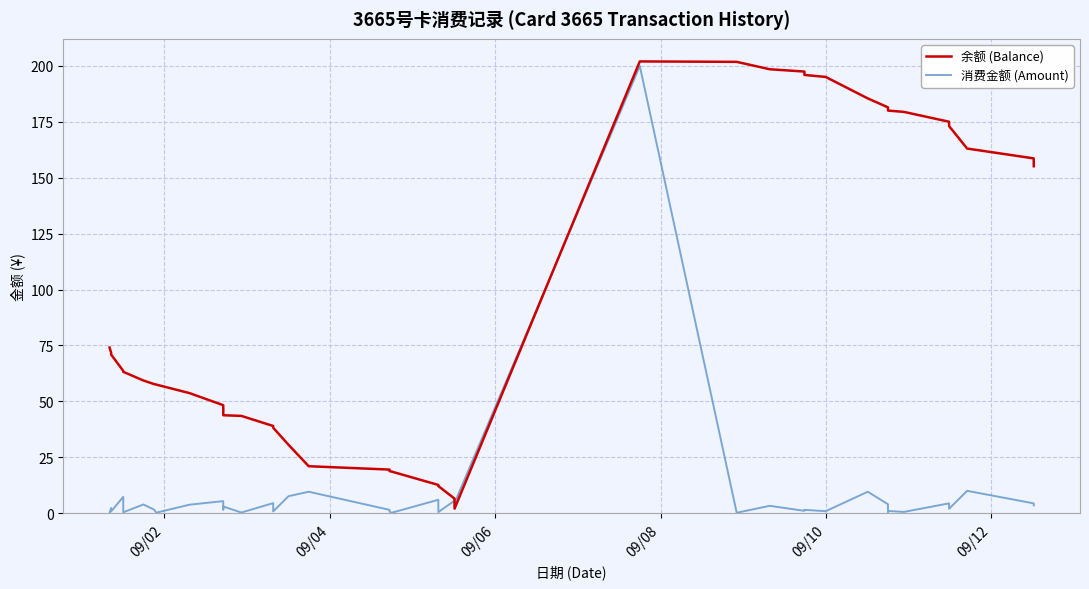

What is the maximum value shown in the chart?

202.0